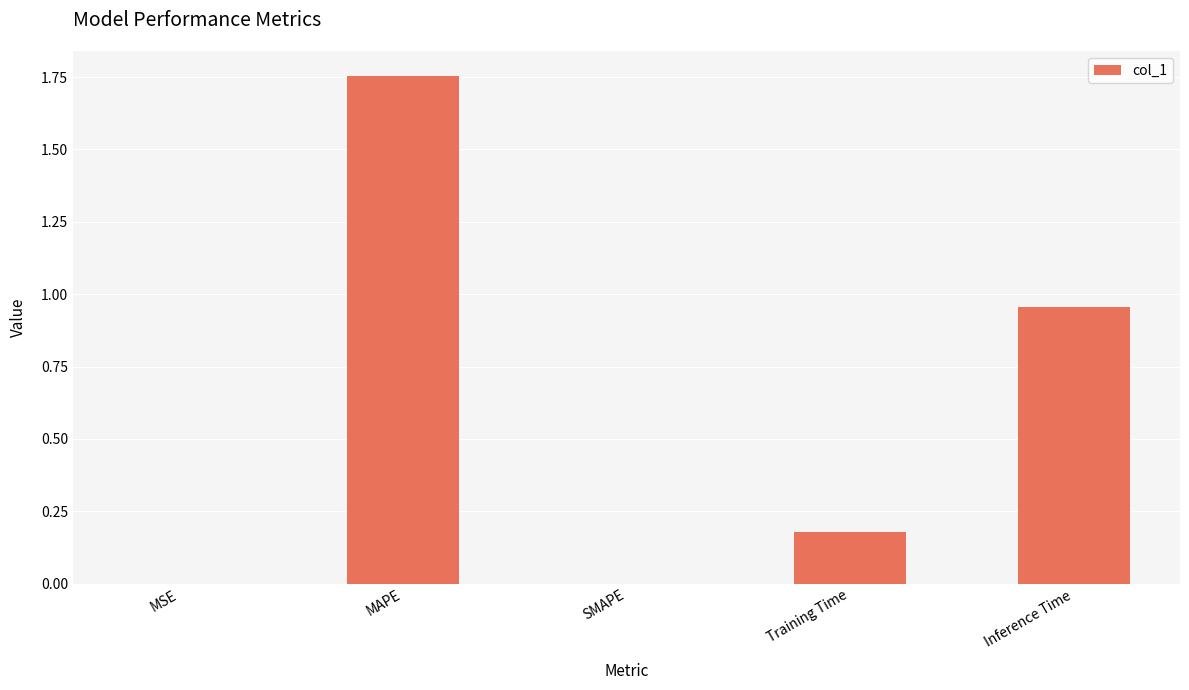

Which category has the highest value across all series?

MAPE